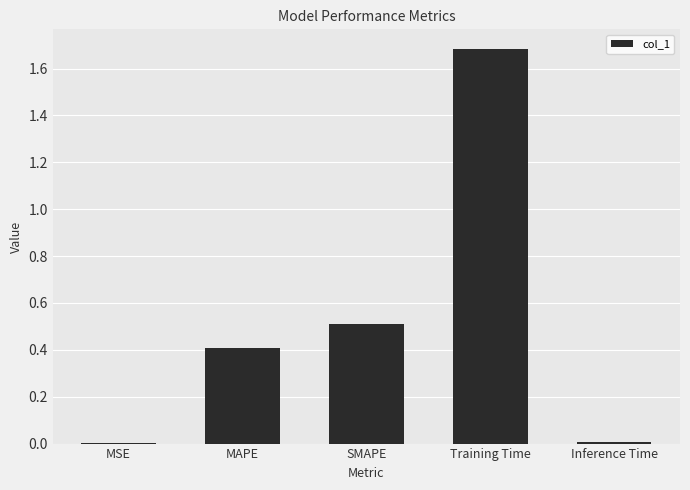

True or false: the data shows 0.6 at Training Time.

False